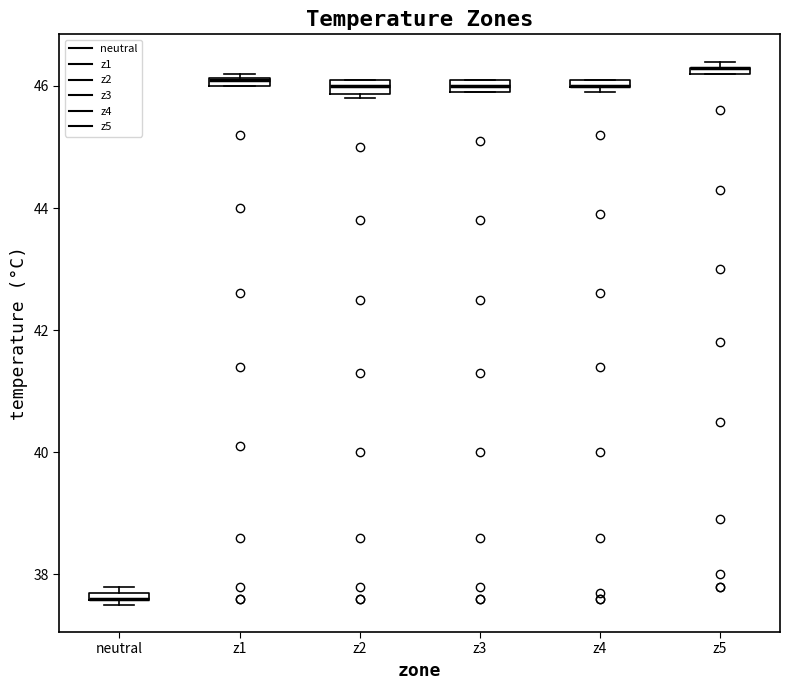

Where is the upper edge of the box for neutral on the y-axis? The values are not printed on the chart, so give them approximately, as read against the axis.

37.8